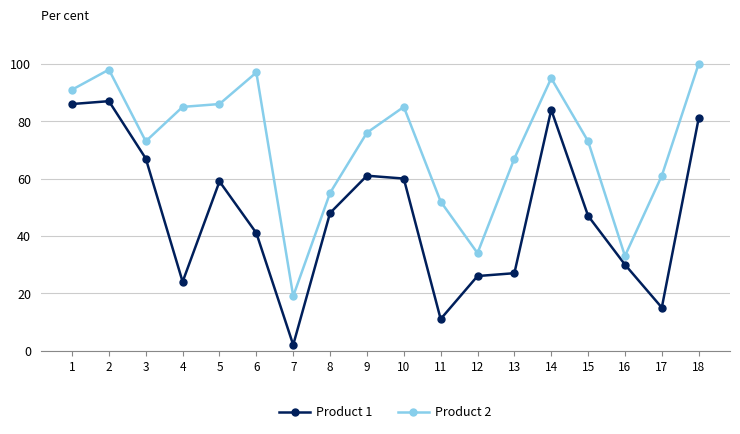

At how many categories does at least one series exceed 29?

17